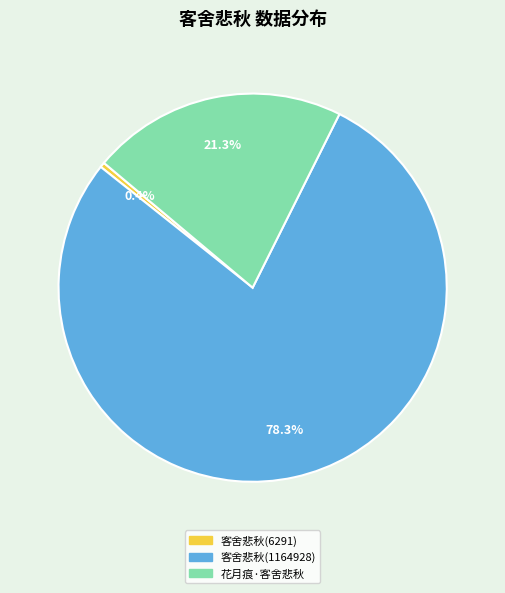

To the nearest percent, what is the difference between the largest and smallest slice percentages?

78%